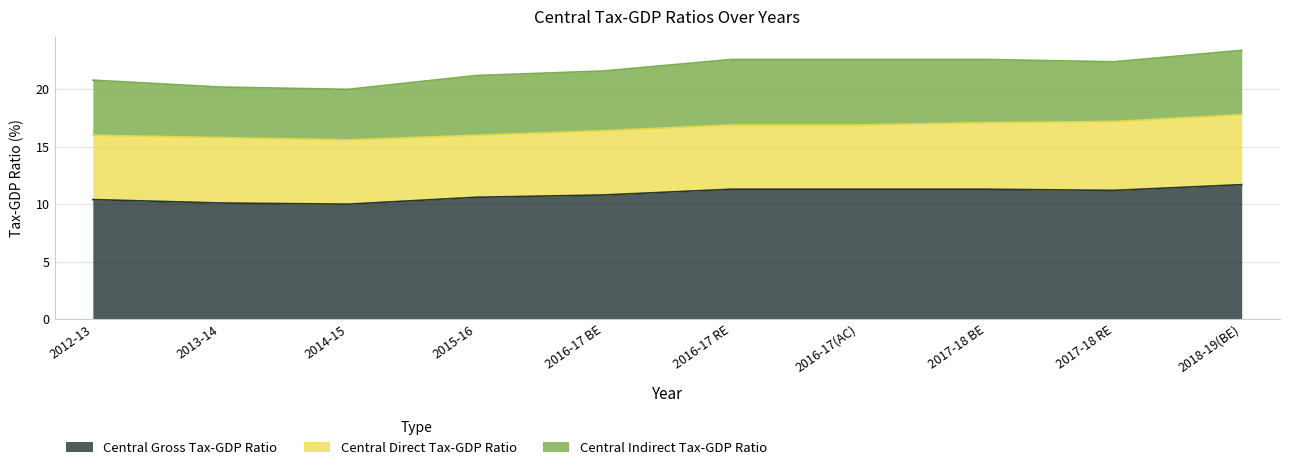

Which series has the largest total across all categories?

Central Gross Tax-GDP Ratio